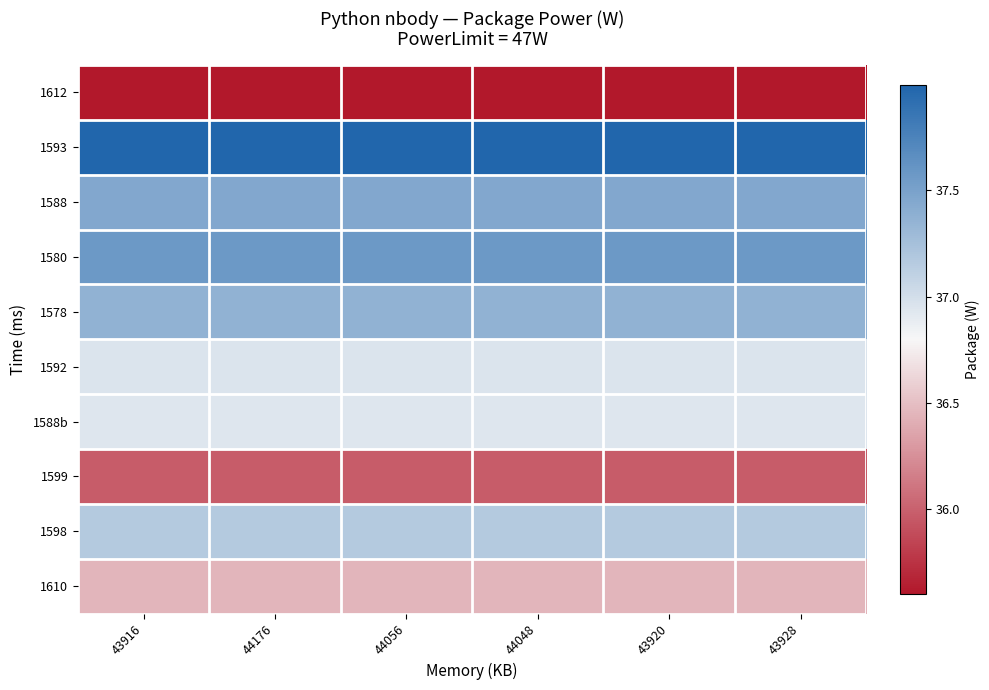

At how many categories does at least one series exceed 35?

6